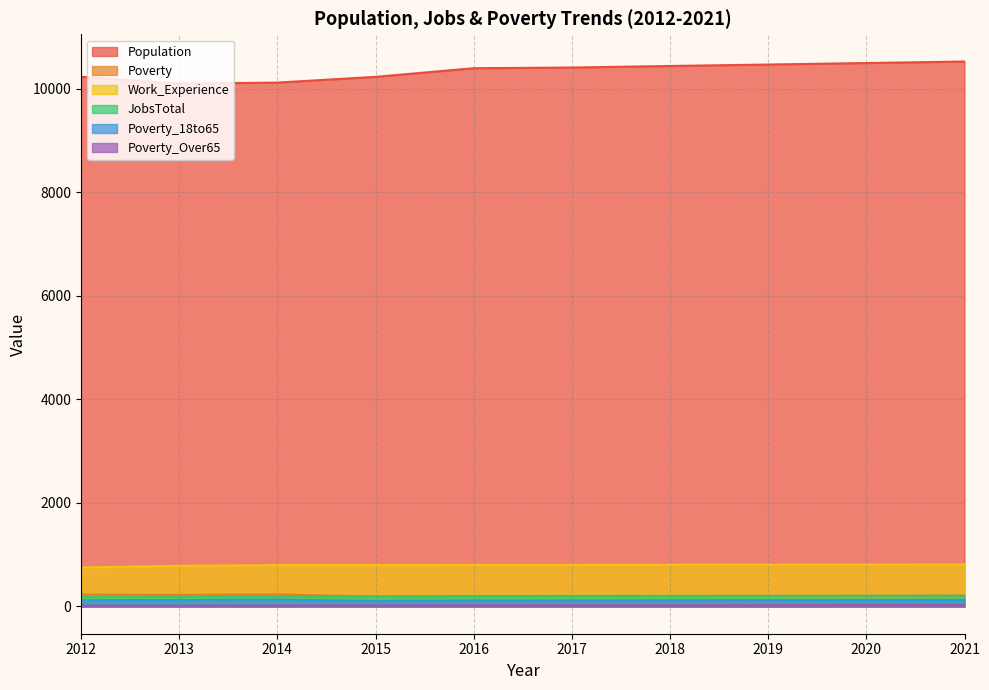

The Population series shows 10103 at 2013. True or false?

True